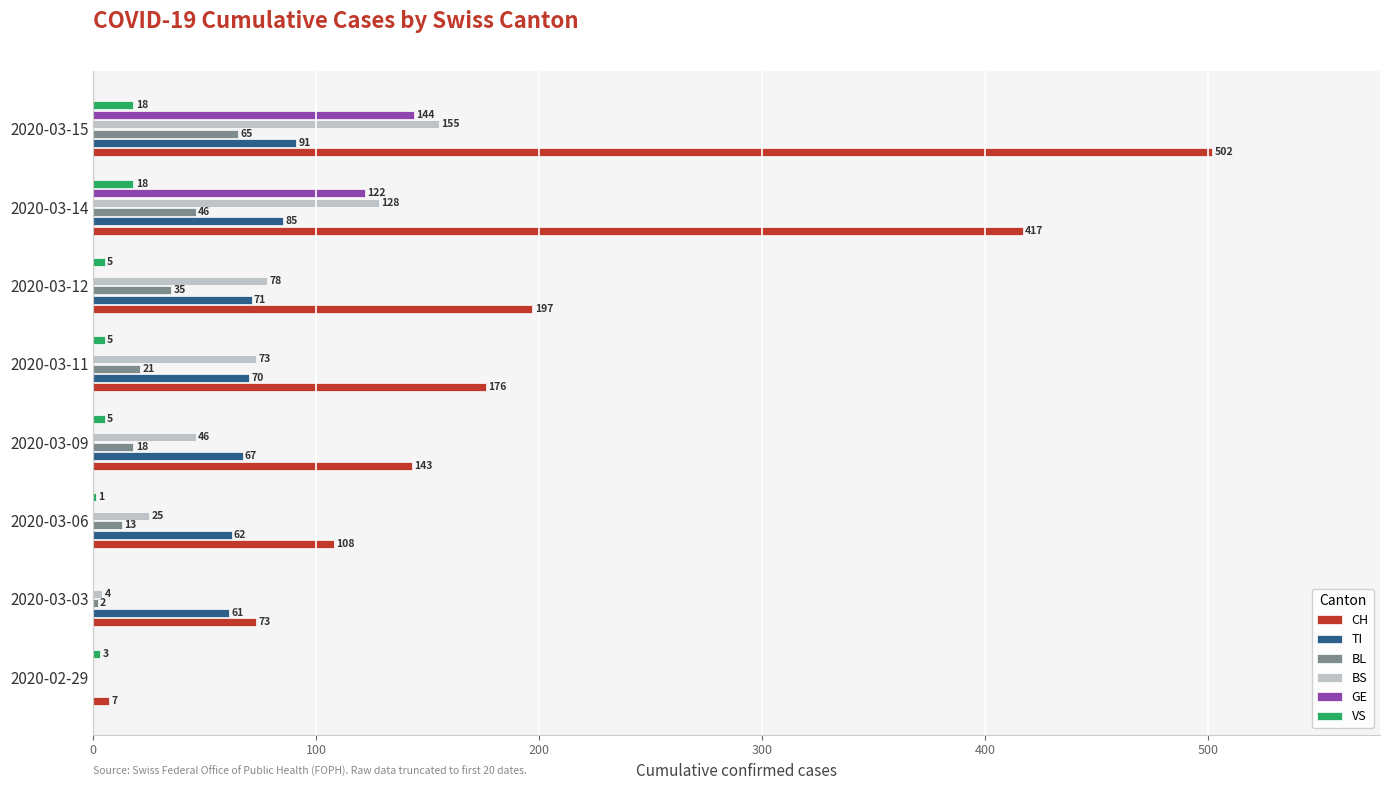

Which category has the highest value across all series?

2020-03-15